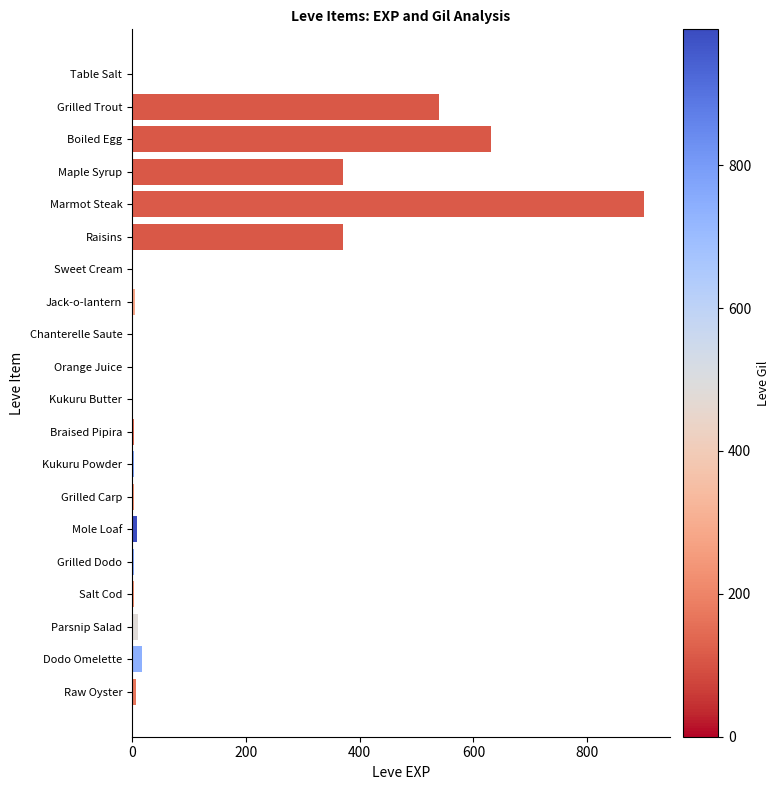

What is the maximum value shown in the chart?

900